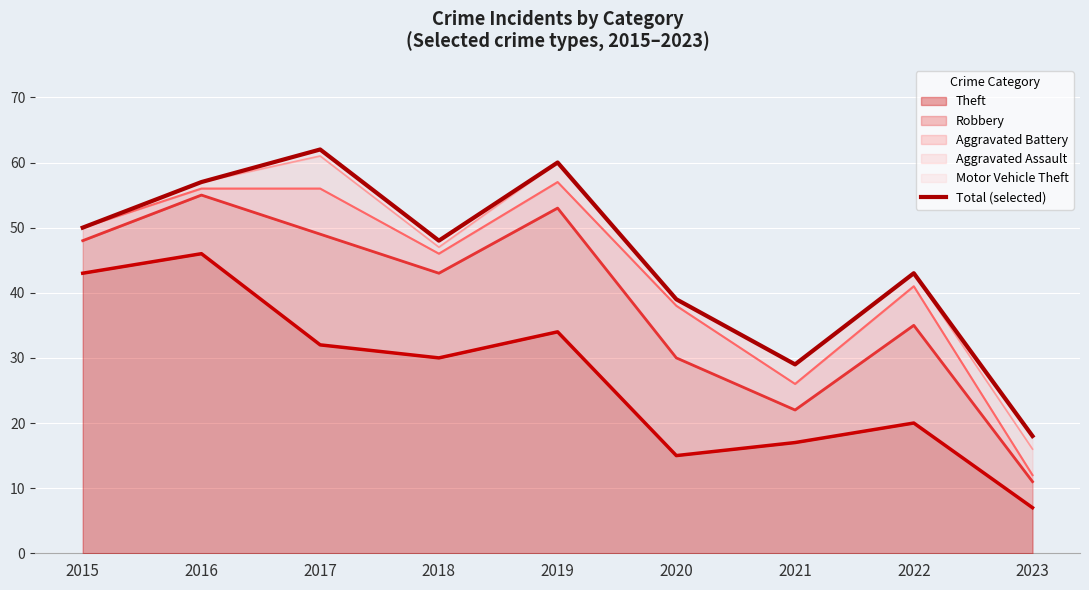

Reading left to right, what are all the values shown in this chart?

50	57	62	48	60	39	29	43	18